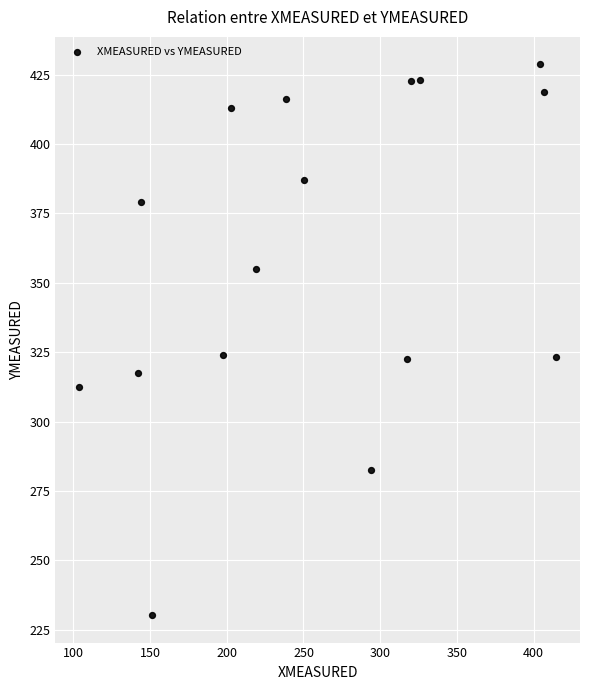

What is the range of X values (max minus min)?

310.7